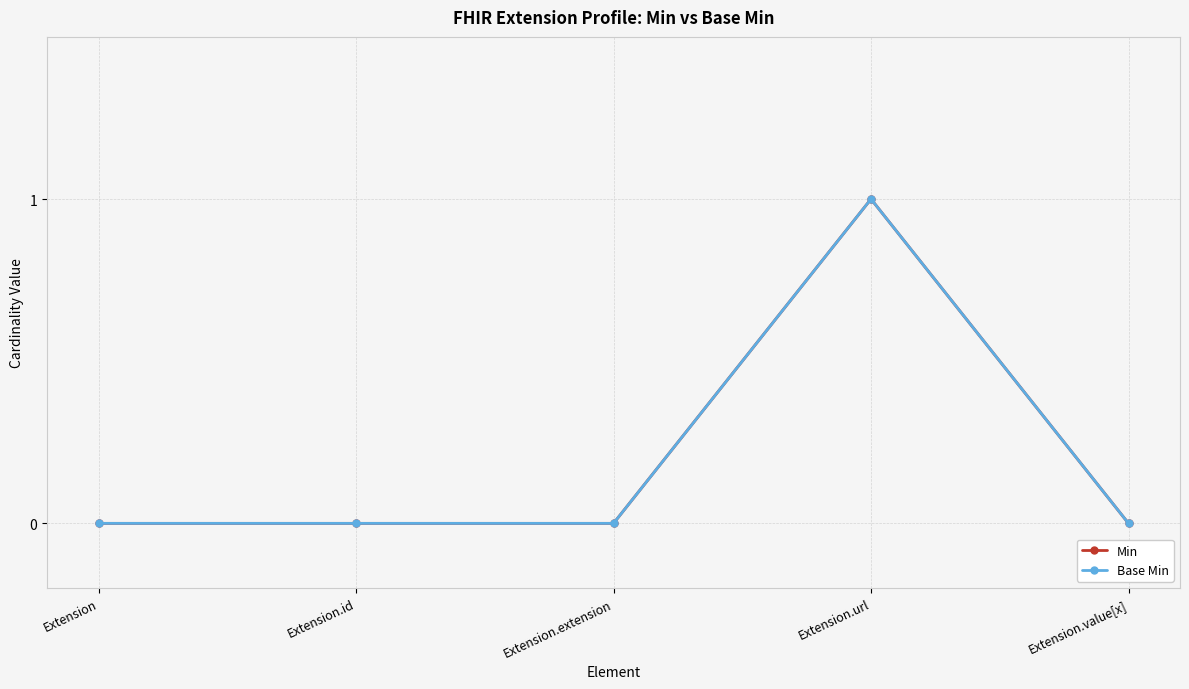

Is this an area chart (filled region under the line)?

No